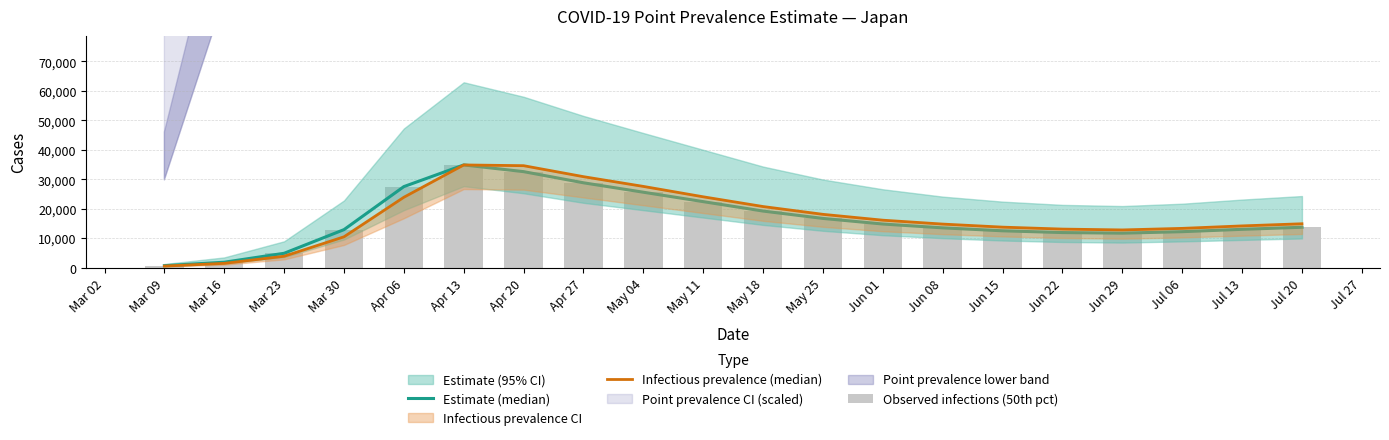

The Observed infections (50th pct) series shows 21079.5 at Jun 22. True or false?

False